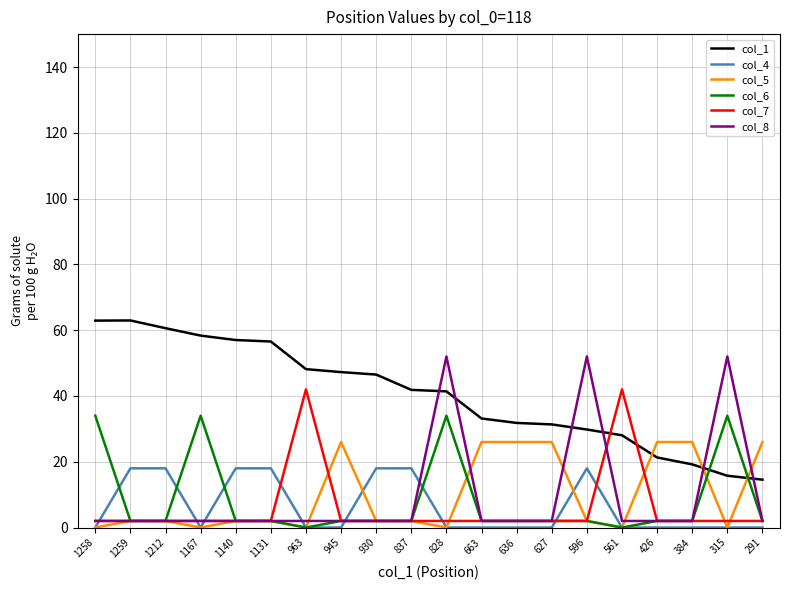

List the series in order of their peak value, lowest first.

col_4, col_5, col_6, col_7, col_8, col_1